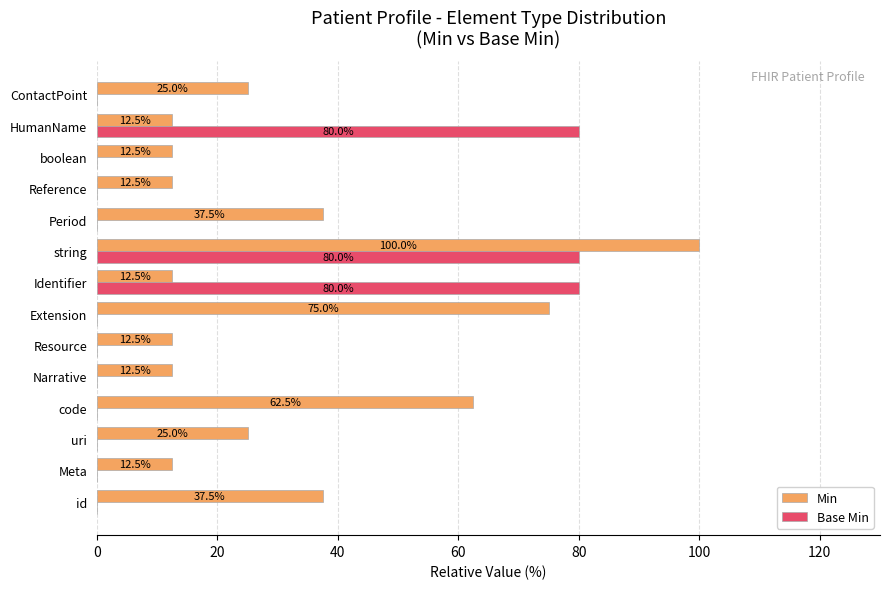

What is the maximum value shown in the chart?

100.0